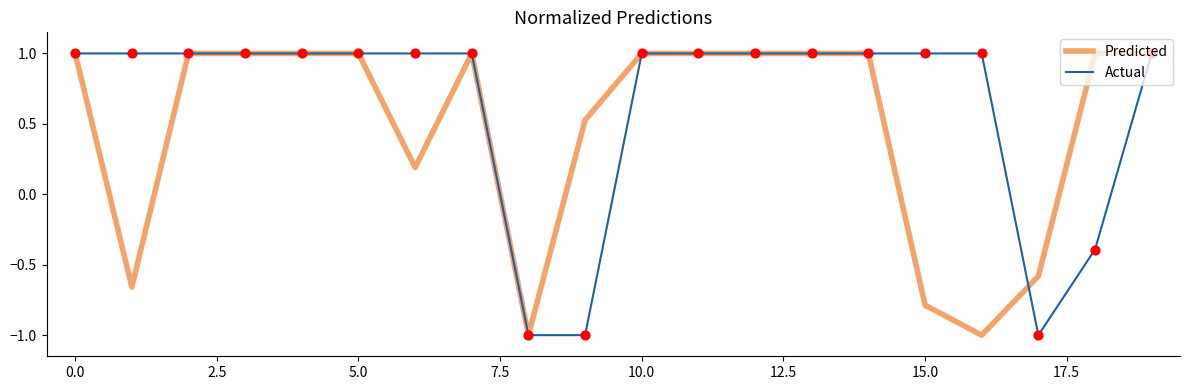

At how many categories does at least one series exceed 0?

18